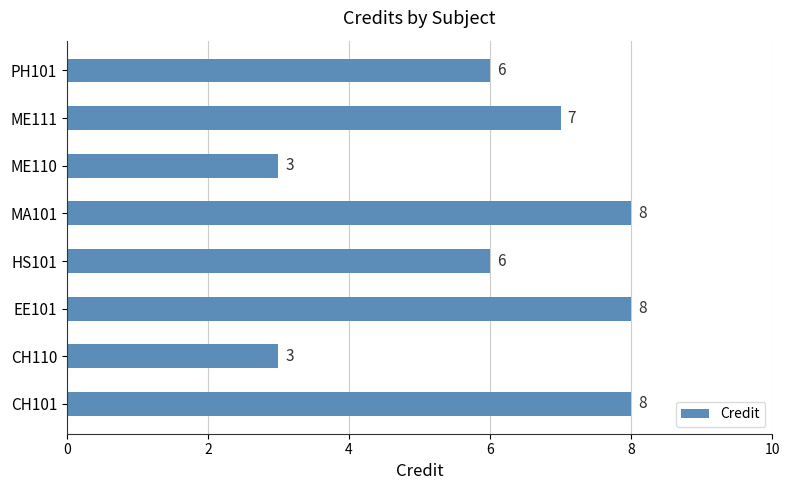

Count the number of categories in the chart.

8